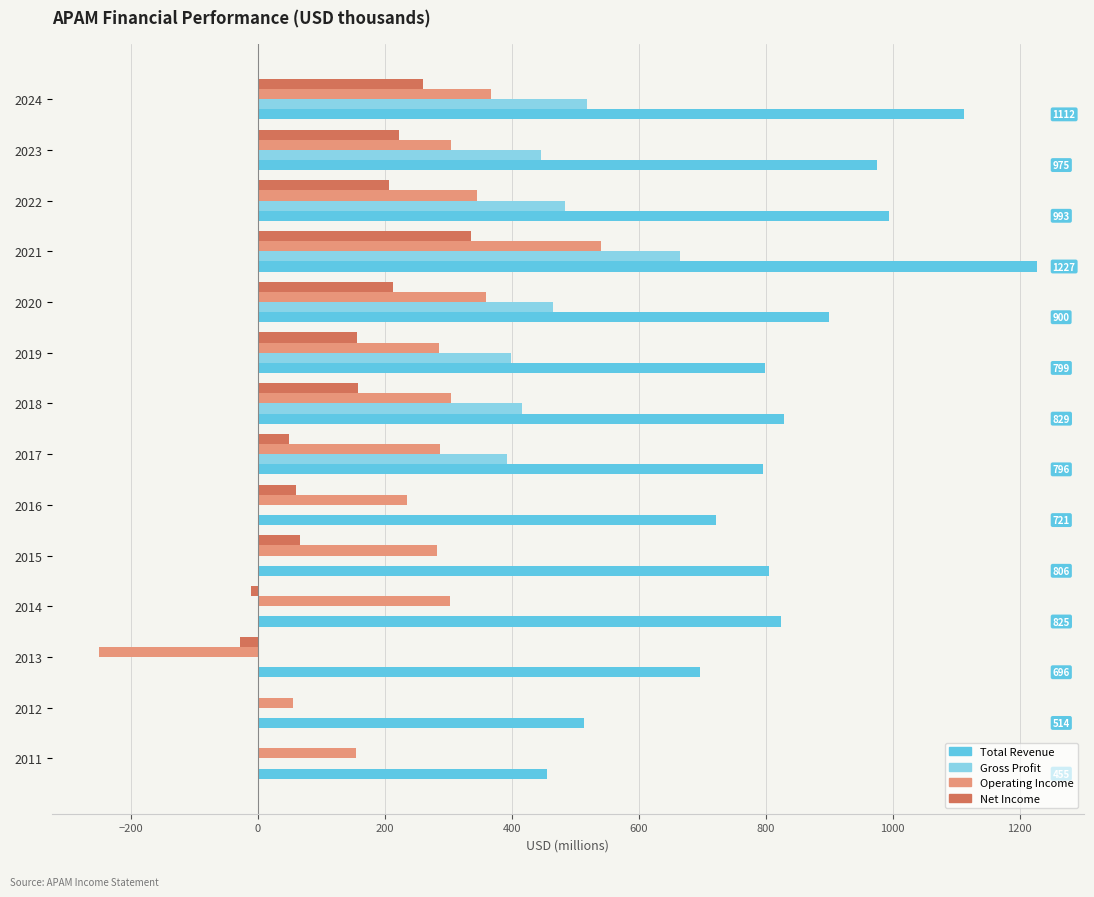

What is the maximum value shown in the chart?

1227.2